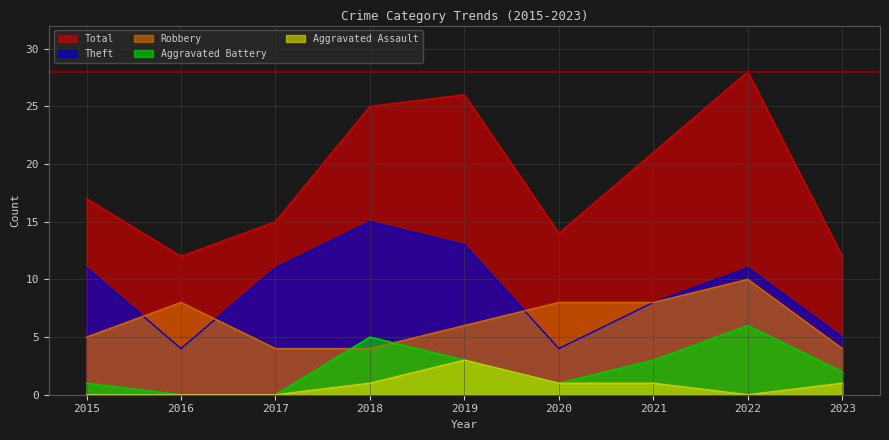

What is the value of the Aggravated Battery point at the 1st from the left?

1